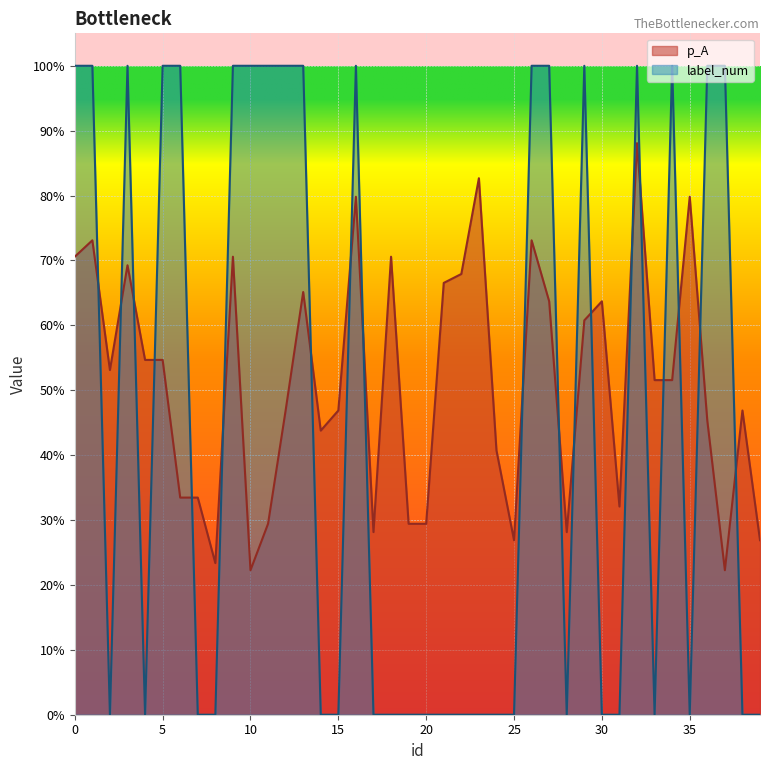

Is it true that p_A equals 0.5 at 2?

True